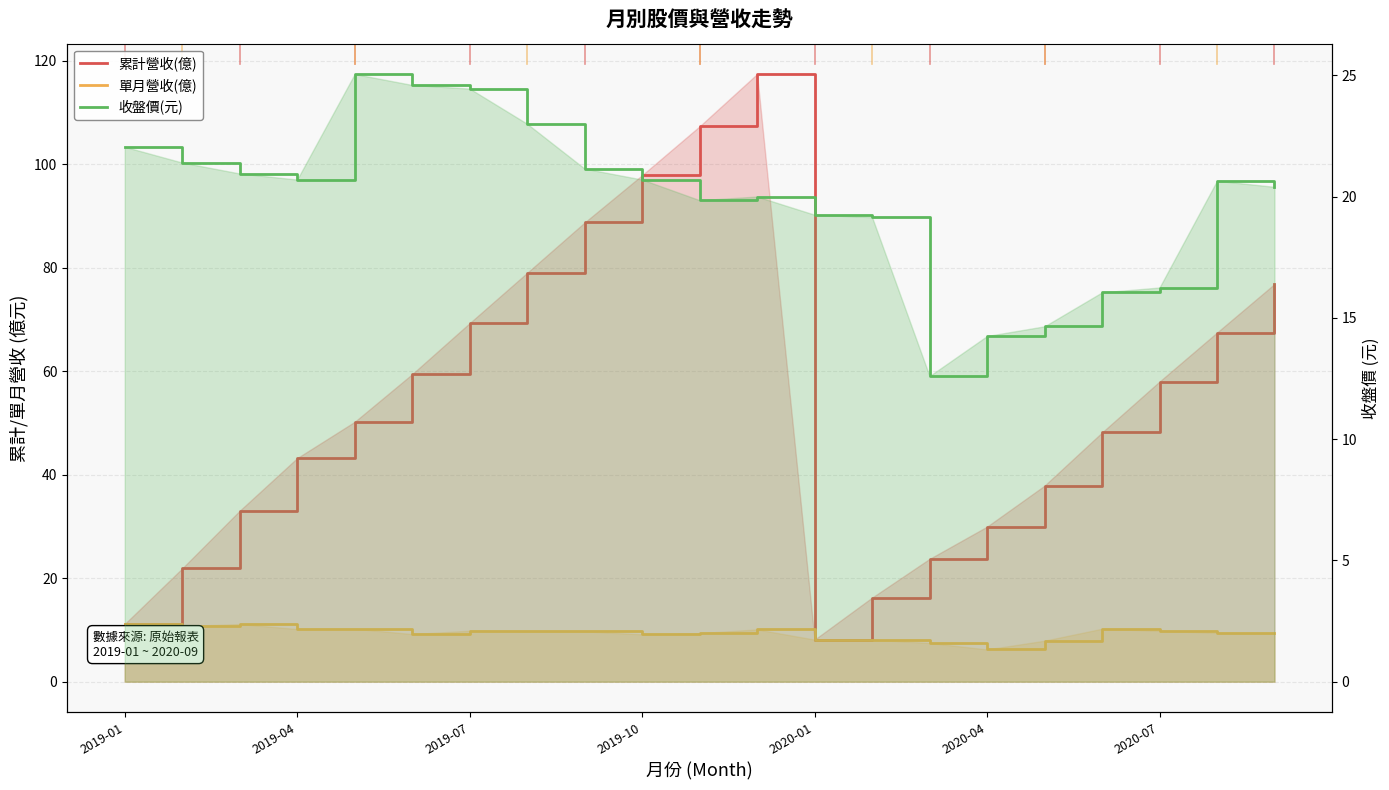

Is it true that 收盤價(元) equals 13.7 at 10?

False